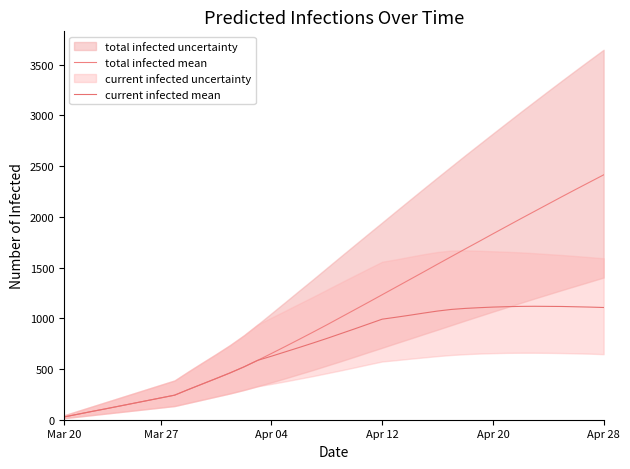

What is the value of the total infected mean point at the 40th from the left?

2413